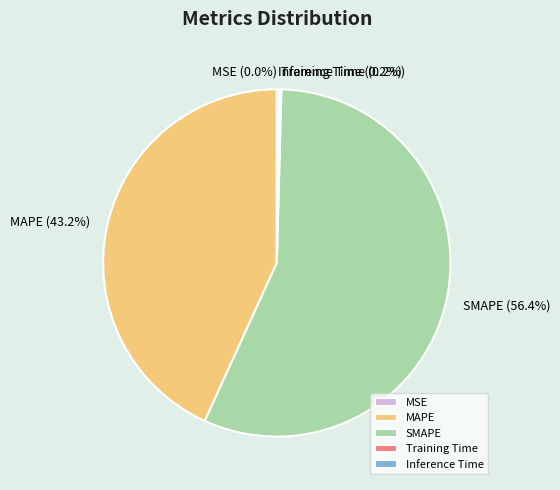

The Inference Time slice represents 0% of the pie. True or false?

True